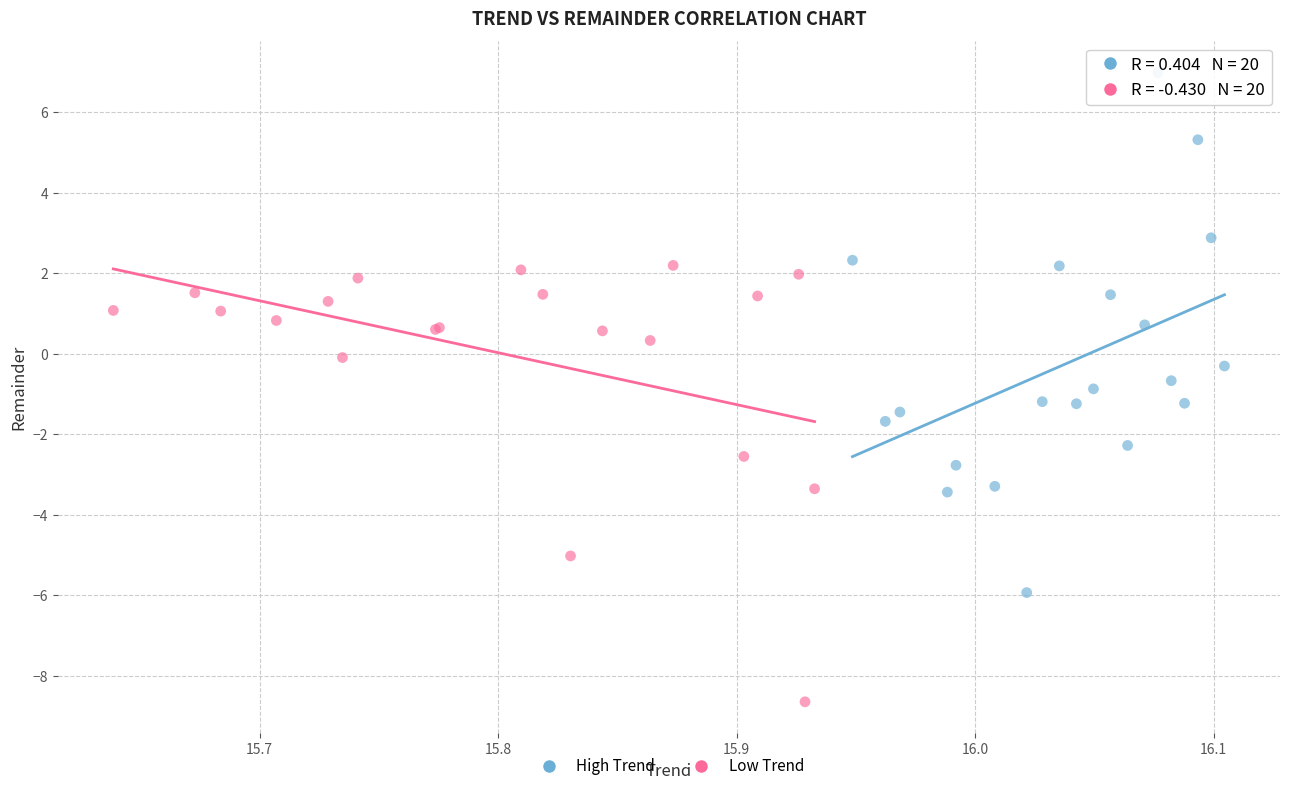

Which series contains the highest Y value?

High Trend